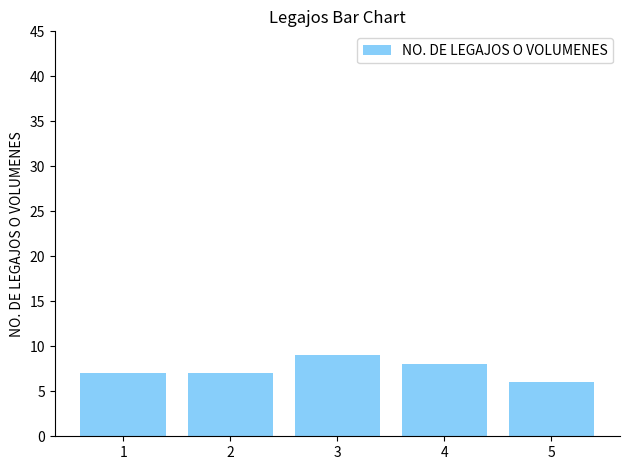

Reading left to right, what are all the values shown in this chart?

1=7	2=7	3=9	4=8	5=6